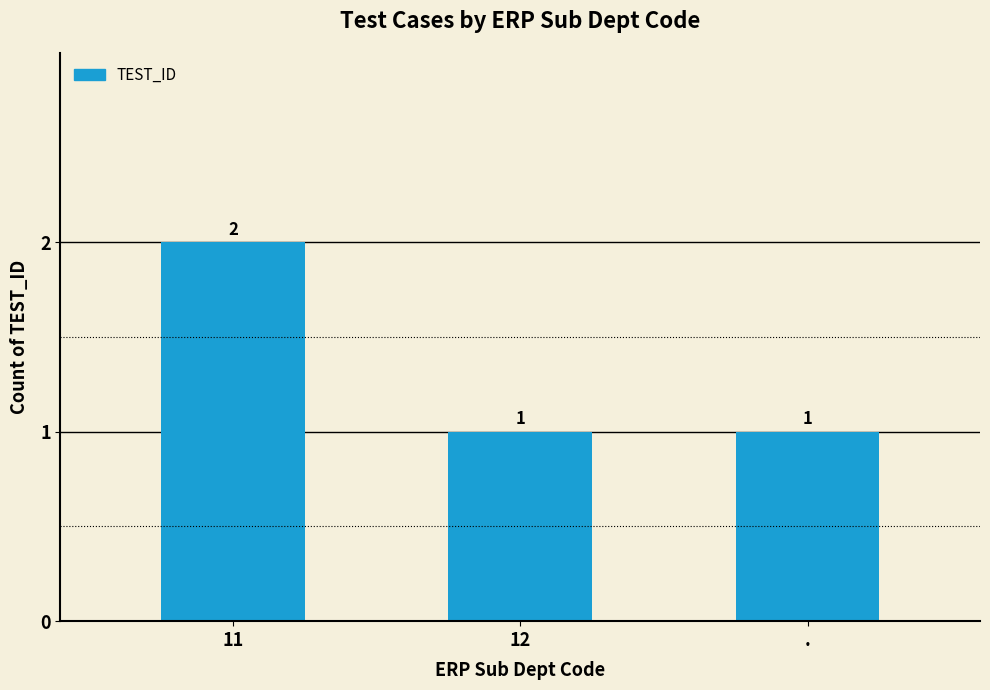

What is the approximate value at 11?

2